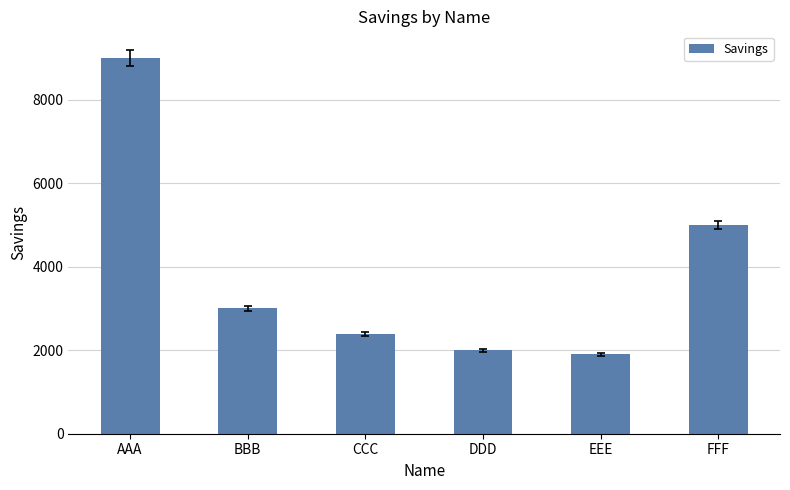

True or false: the data shows 9000 at AAA.

True